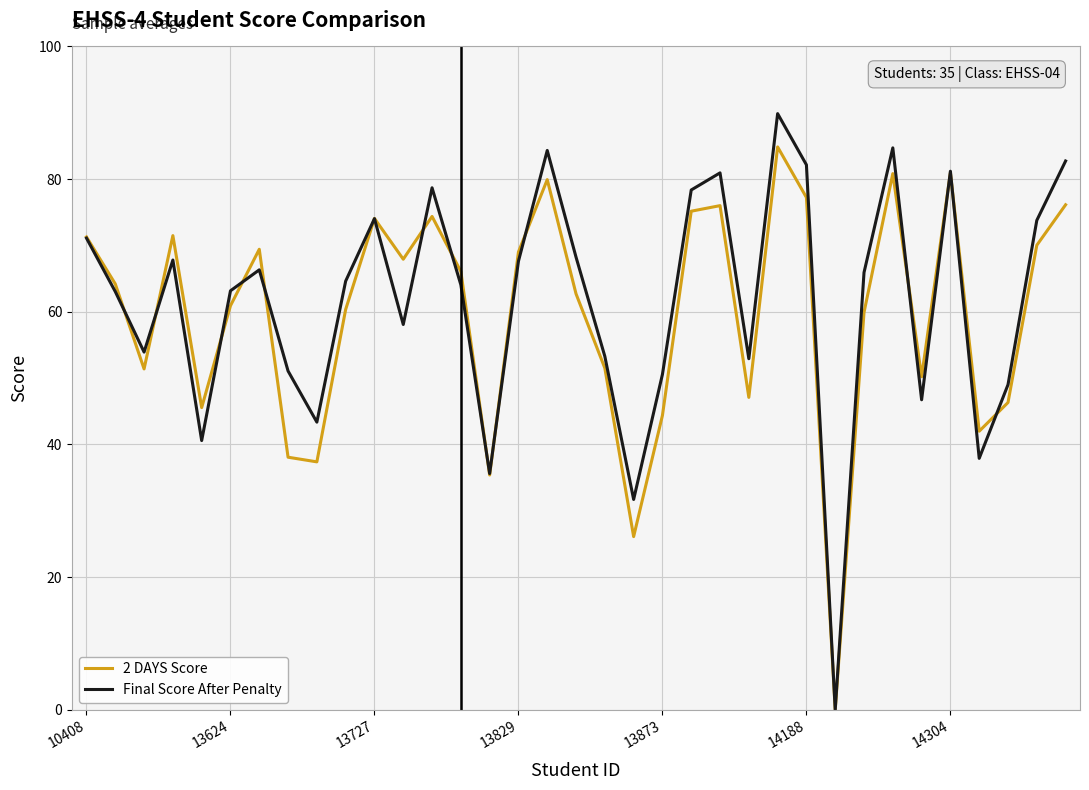

Which series has the widest spread of values?

Final Score After Penalty